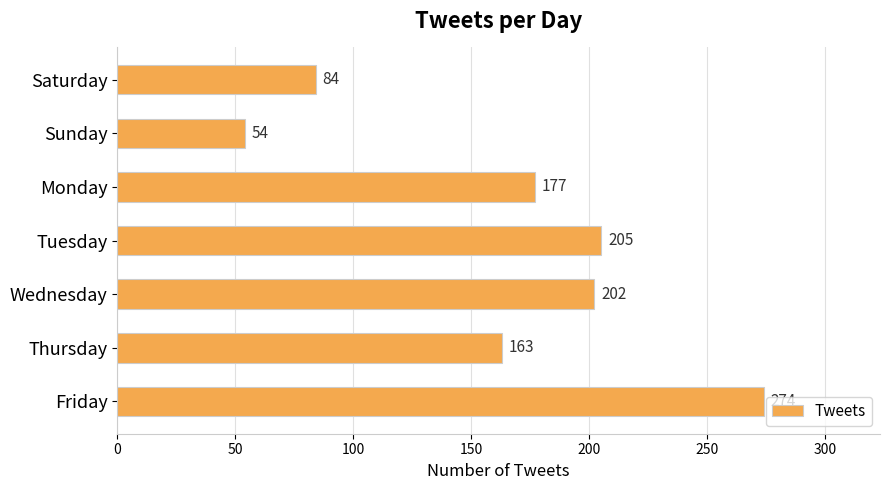

Count the number of categories in the chart.

7